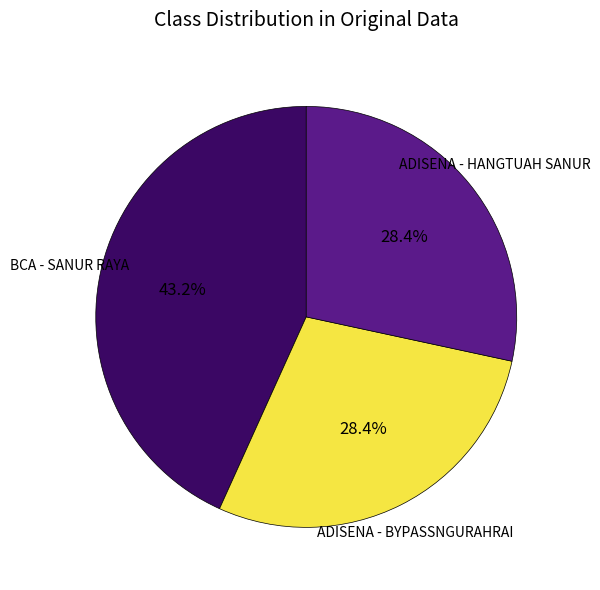

Is there any slice that represents more than half of the pie?

No